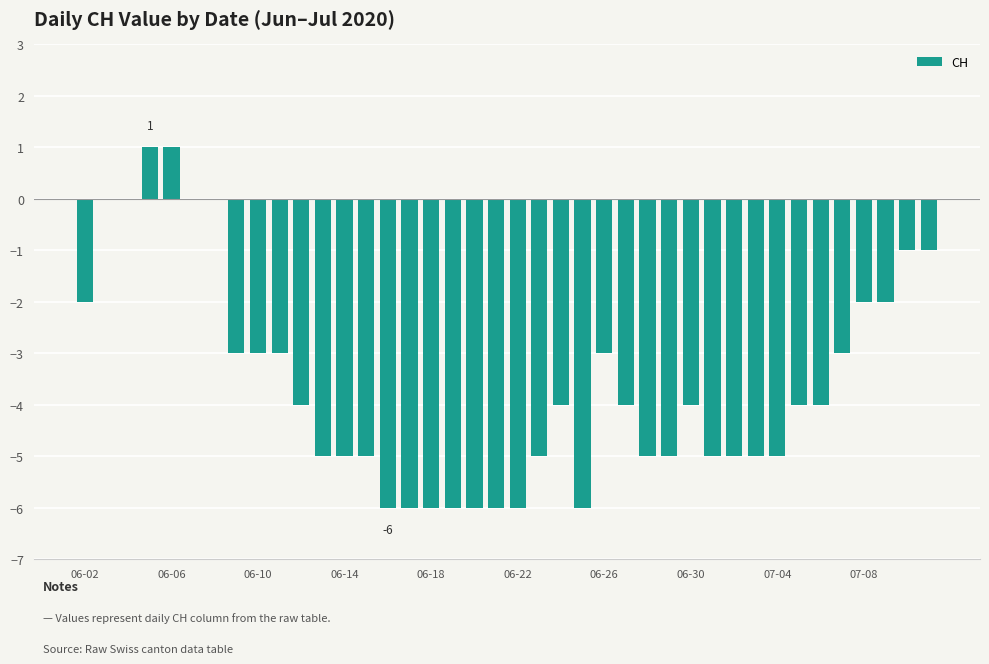

What is the sum of all values?

-143